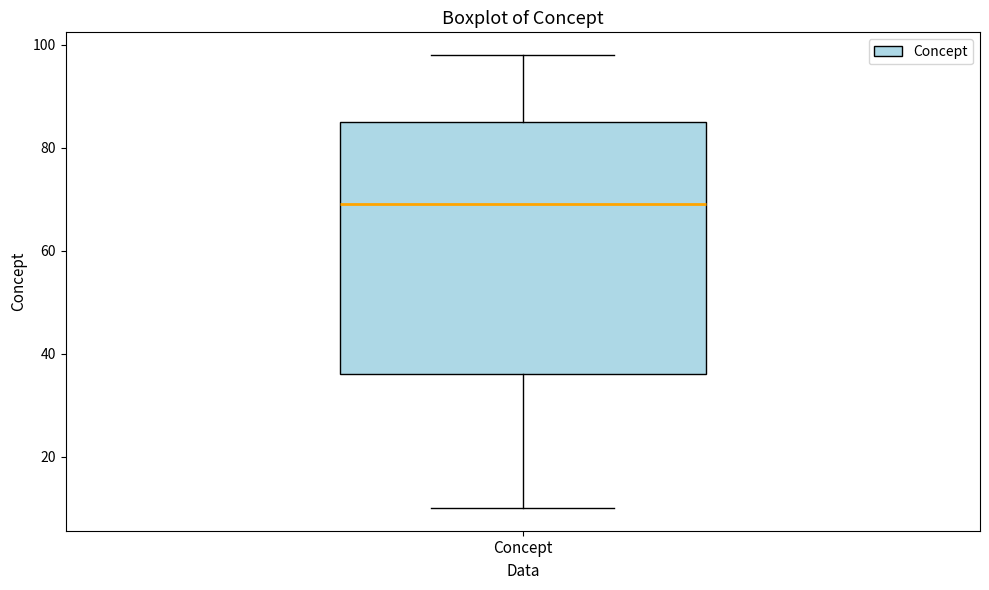

Transcribe this box plot: give where the median line is, the range the box spans, and where the two whiskers end, as read against the y-axis. The values are not printed on the chart, so give them approximately, as read against the axis.

median 70, box 36 to 86, whiskers 10 to 98